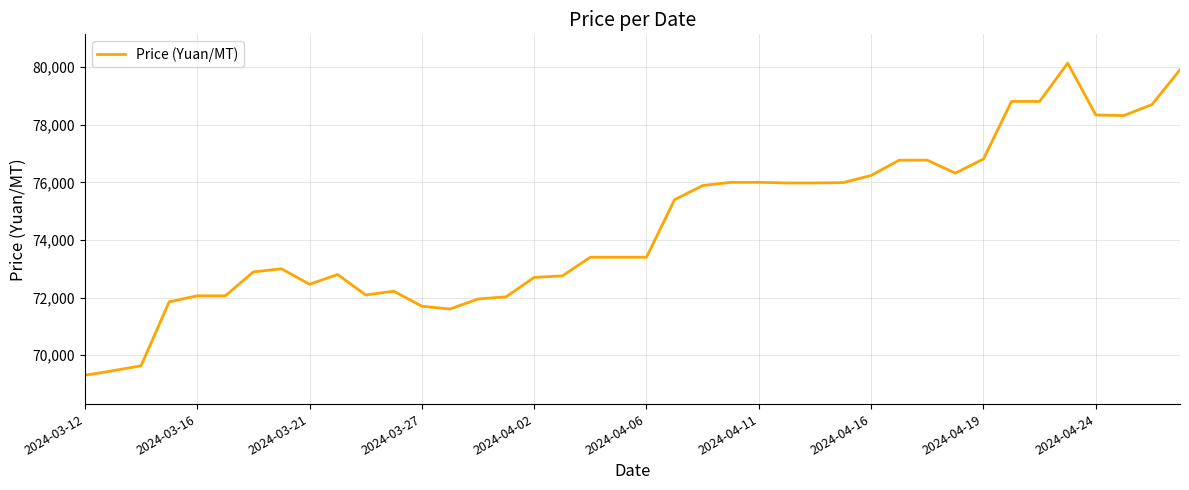

What is the difference between the maximum and minimum values?

10840